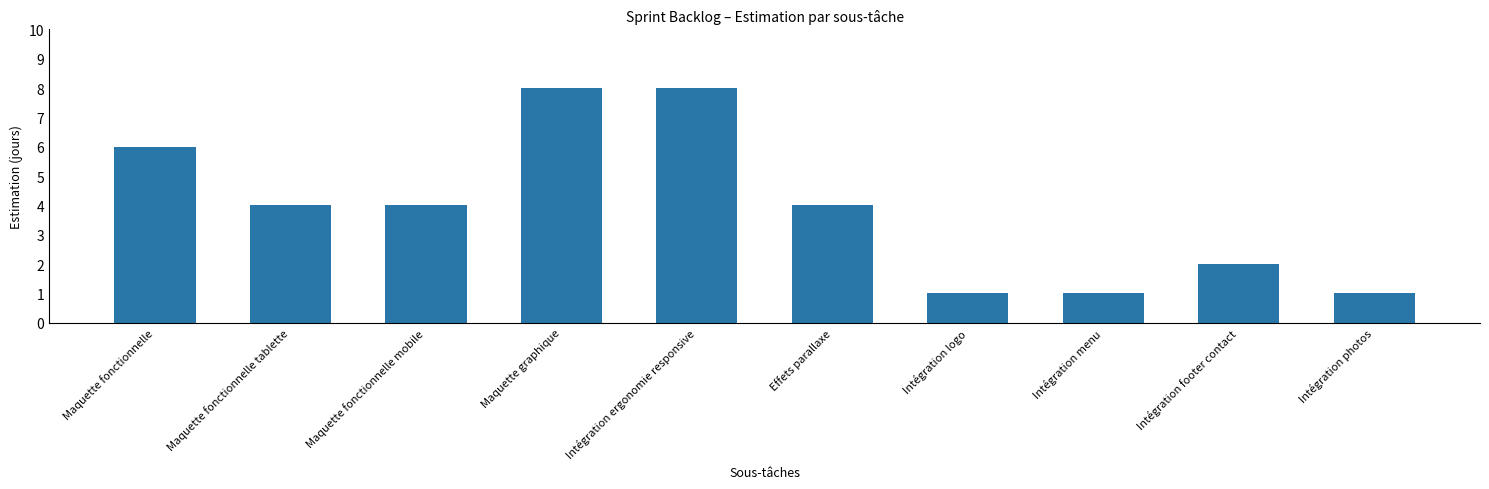

What is the average value?

4